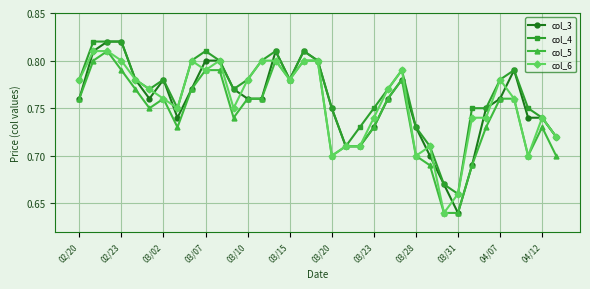

How many col_4 values are between 0 and 1?

35